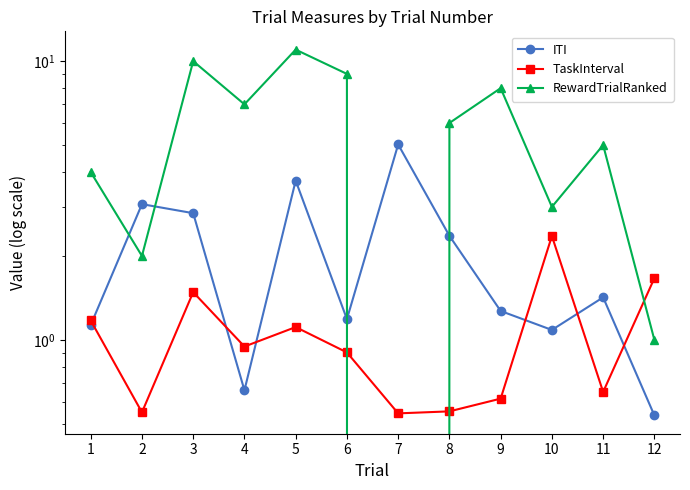

The ITI series shows 2.8 at 3. True or false?

True